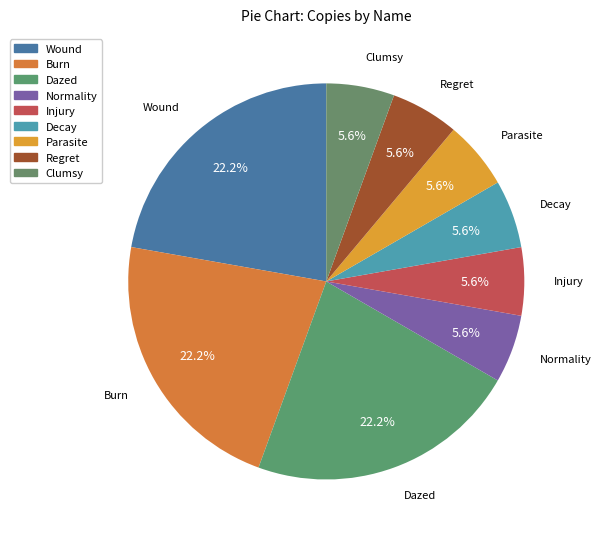

Does any single category account for the majority?

No